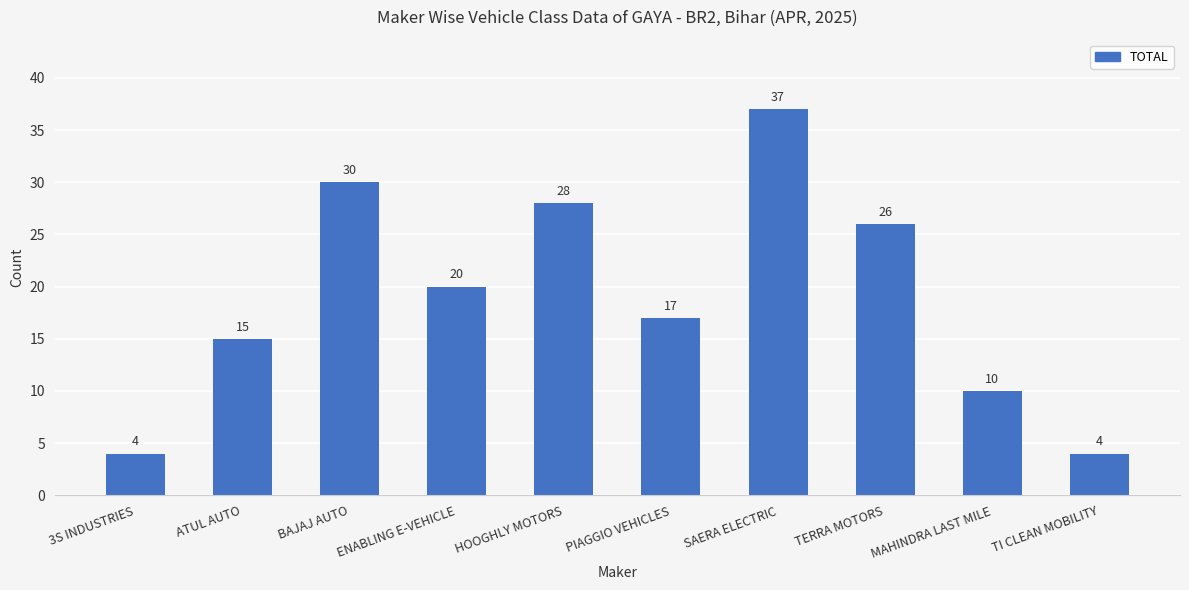

What is the difference between the maximum and minimum values?

33